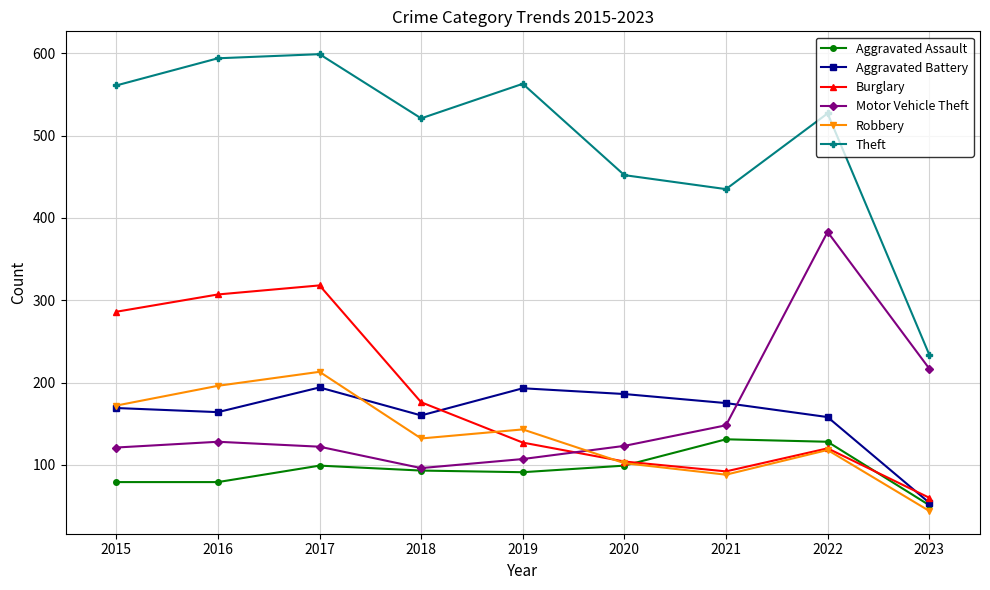

Does the chart have visible grid lines?

Yes